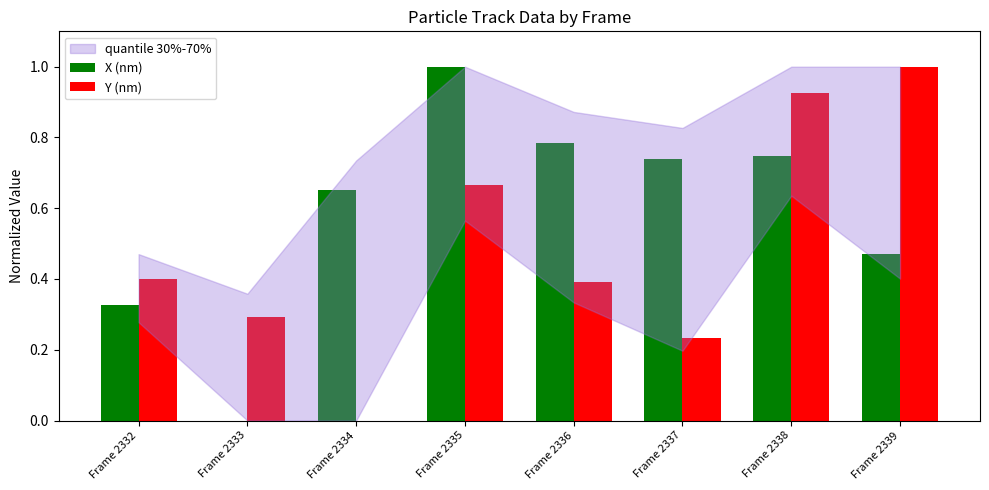

Which series changed the most between Frame 2332 and Frame 2335?

X (nm)